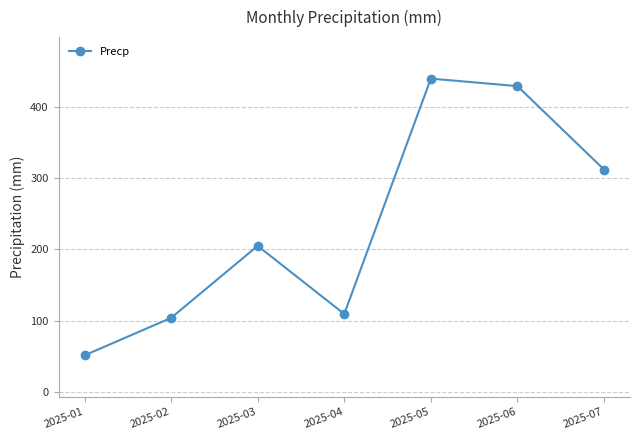

How many lines are shown in the chart?

1